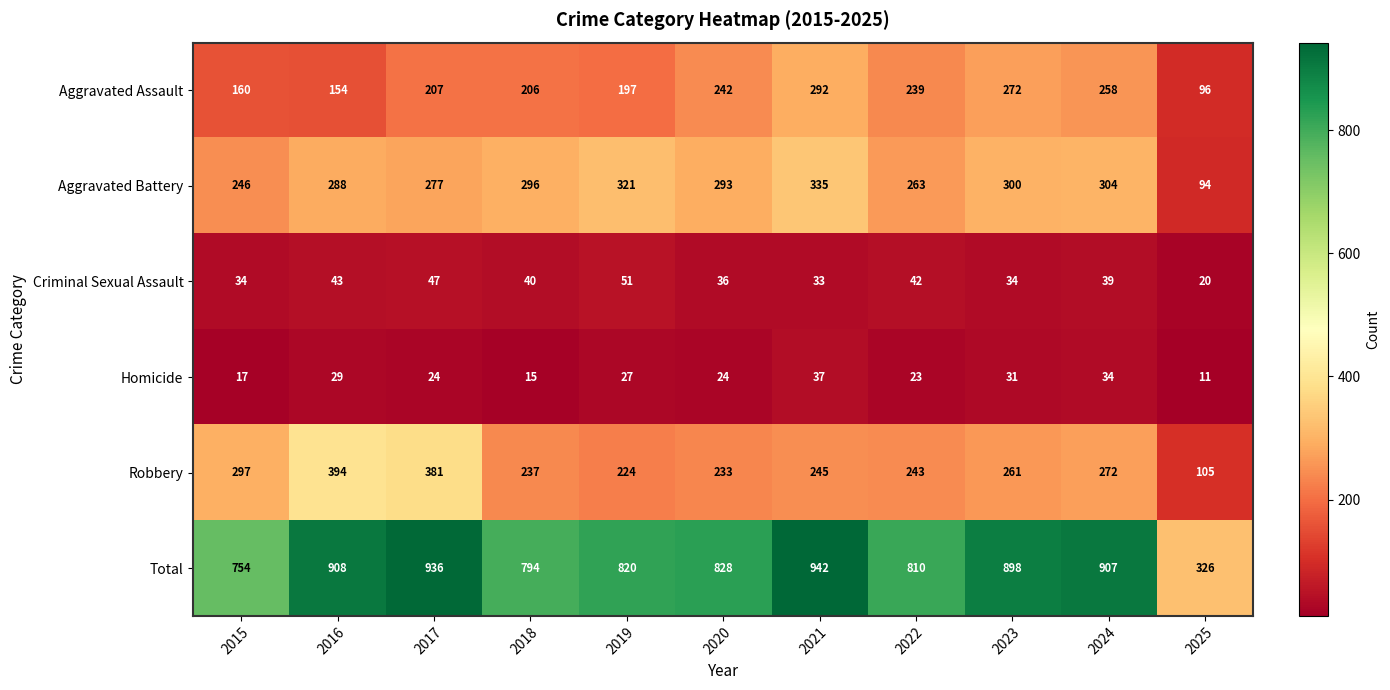

How many series are shown in this chart?

6